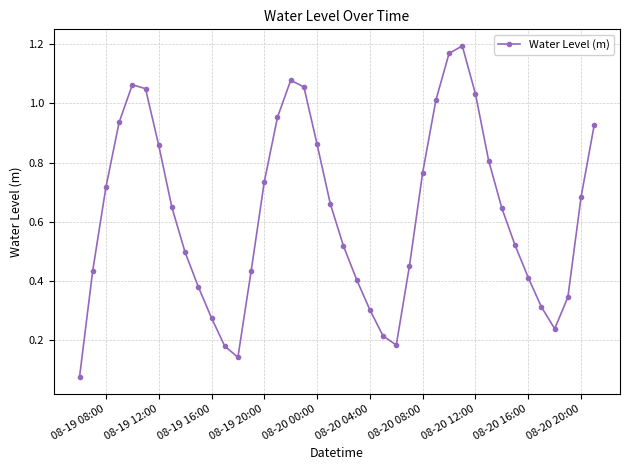

True or false: the data has more than 1 interior local peaks.

True